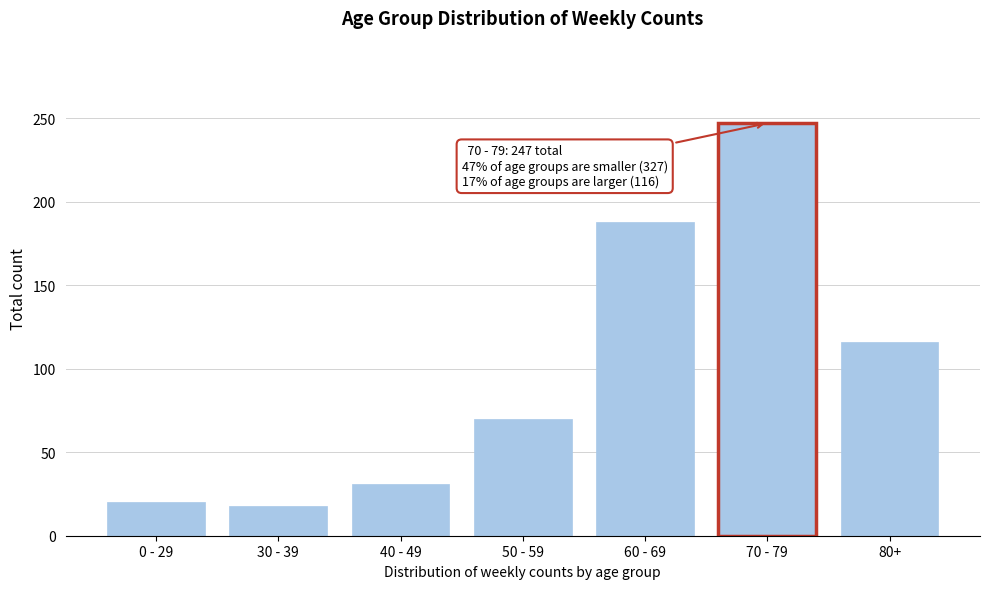

Reading left to right, extract all data points from this chart.

20	18	31	70	188	247	116